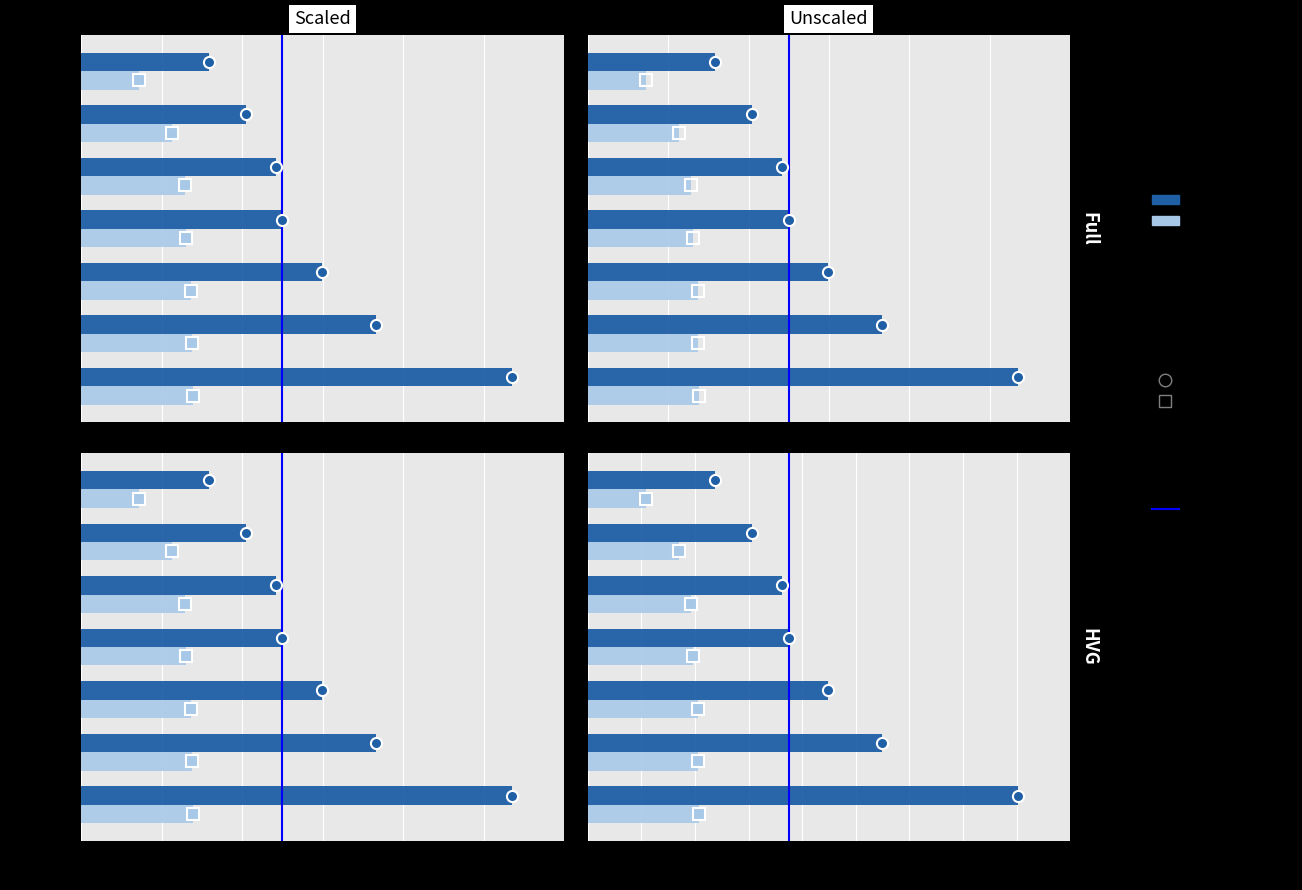

Which has a higher value, RECLTD or PFC?

PFC